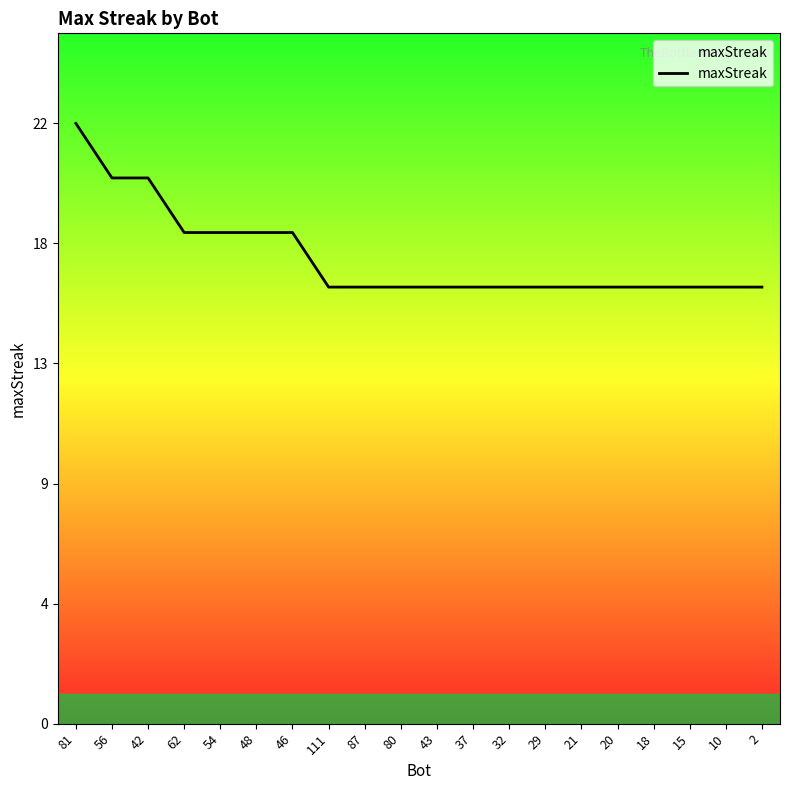

Approximately how many times larger is the value at 87 compared to 32?

1.0